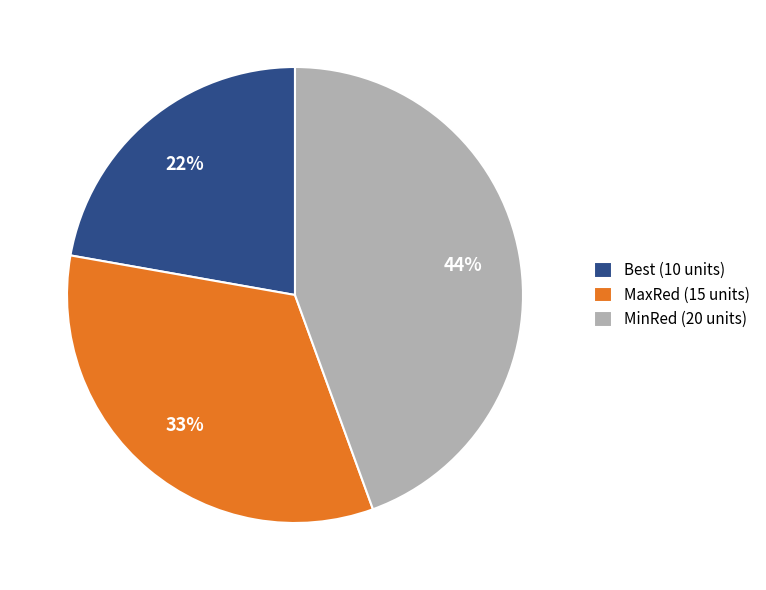

True or false: MinRed accounts for 44% of the total.

True